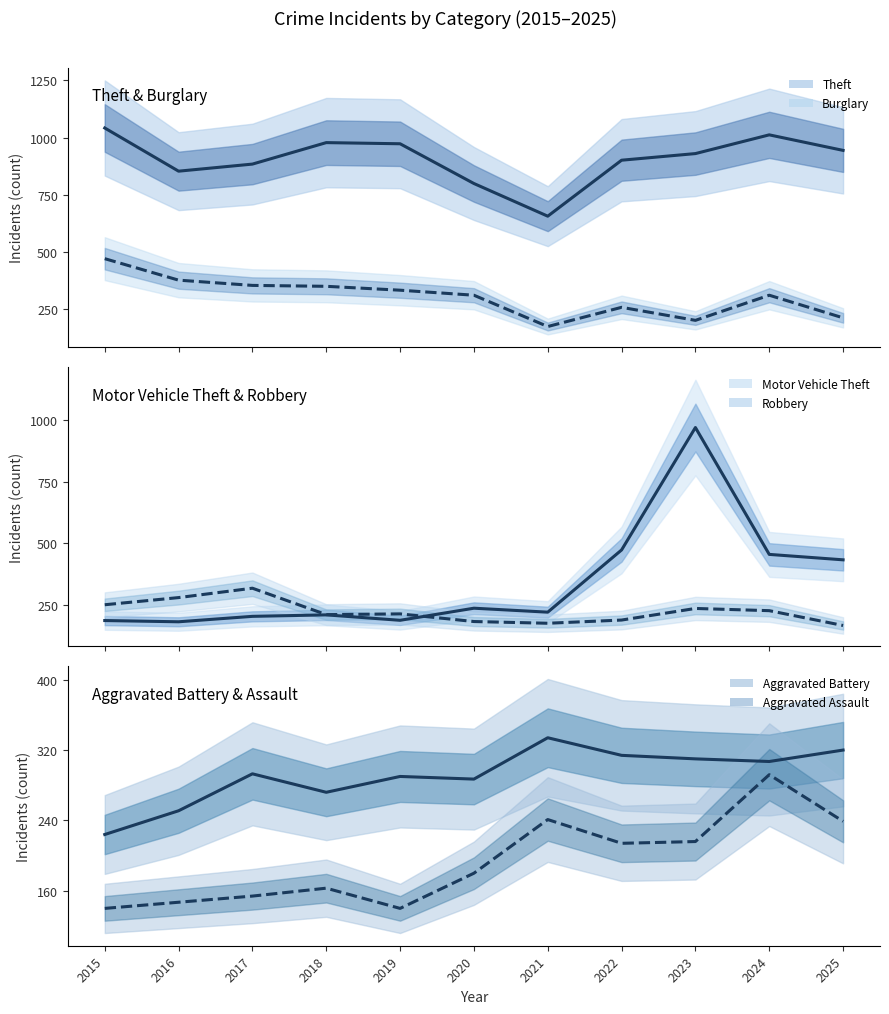

How many values in the Robbery series are below 214?

5